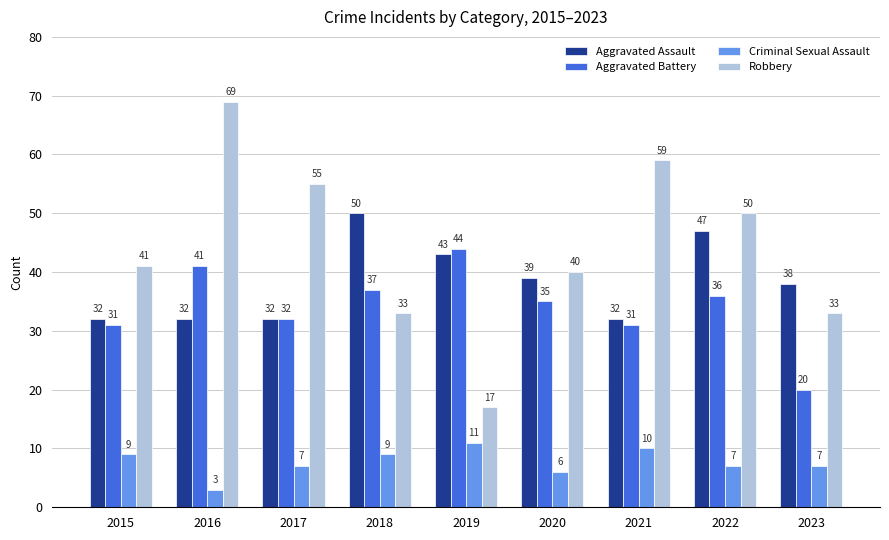

Which series has the largest range (max minus min)?

Robbery